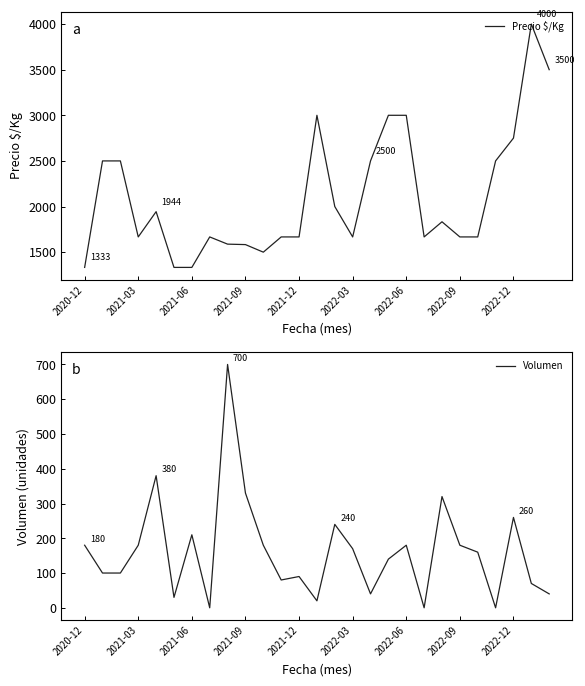

What is the spread (max minus min) of values at 17?

2860